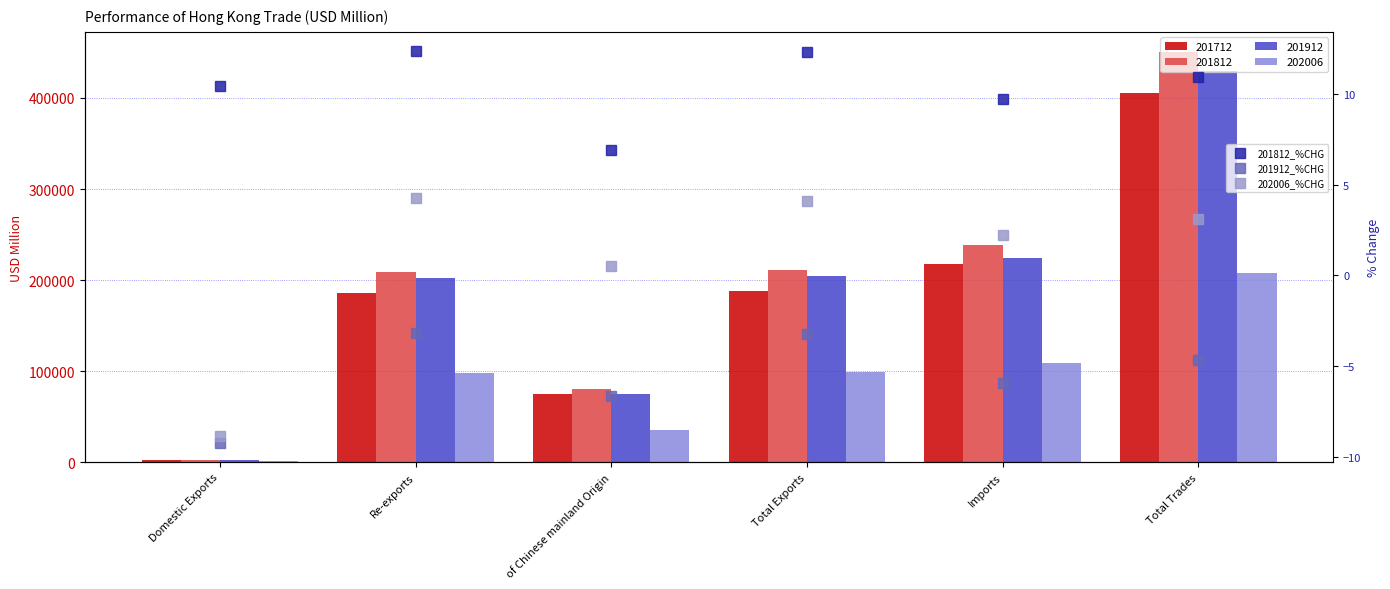

At Imports, list the series in order from largest to smallest.

201812_%CHG, 202006_%CHG, 201912_%CHG